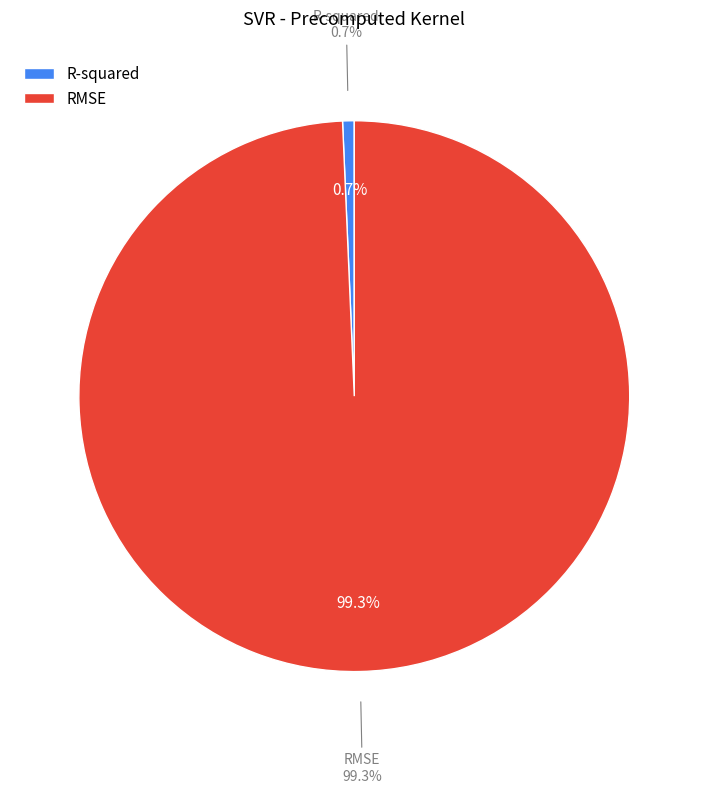

To the nearest percent, what is the combined percentage of R-squared and RMSE?

100%